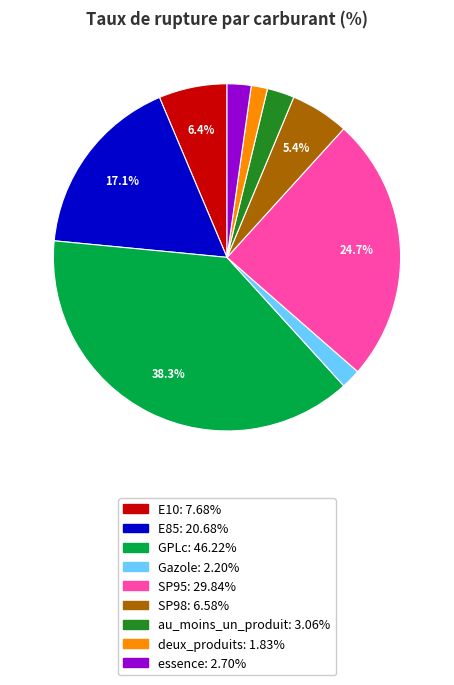

To the nearest percent, what portion does SP98 represent?

5%